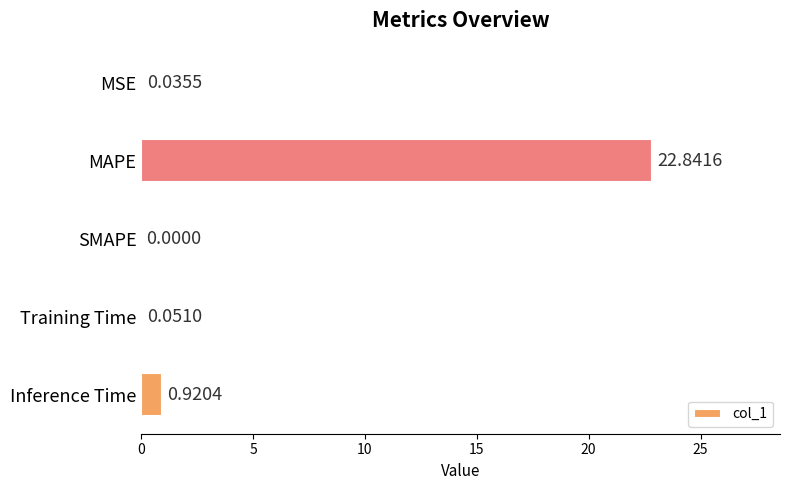

How many data points are above 0?

4